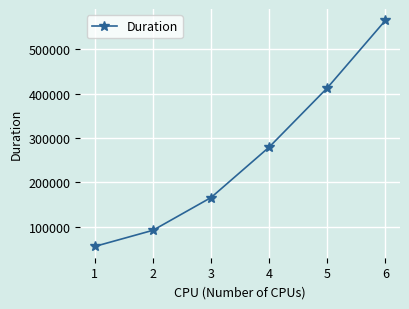

What is the change in value from 2 to 3?

+73991